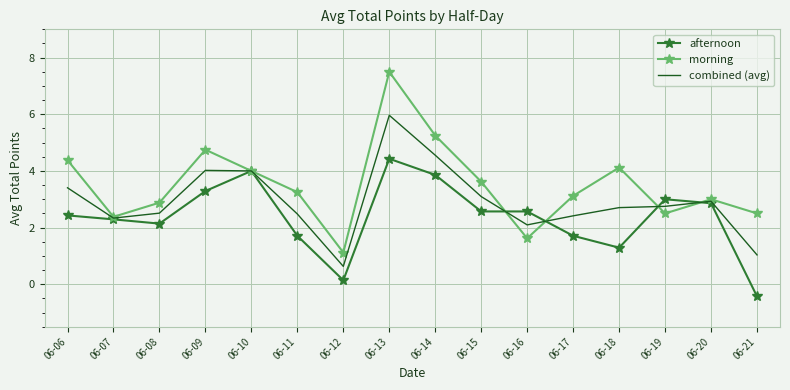

Rank the series by their maximum value, from highest to lowest.

morning, combined (avg), afternoon